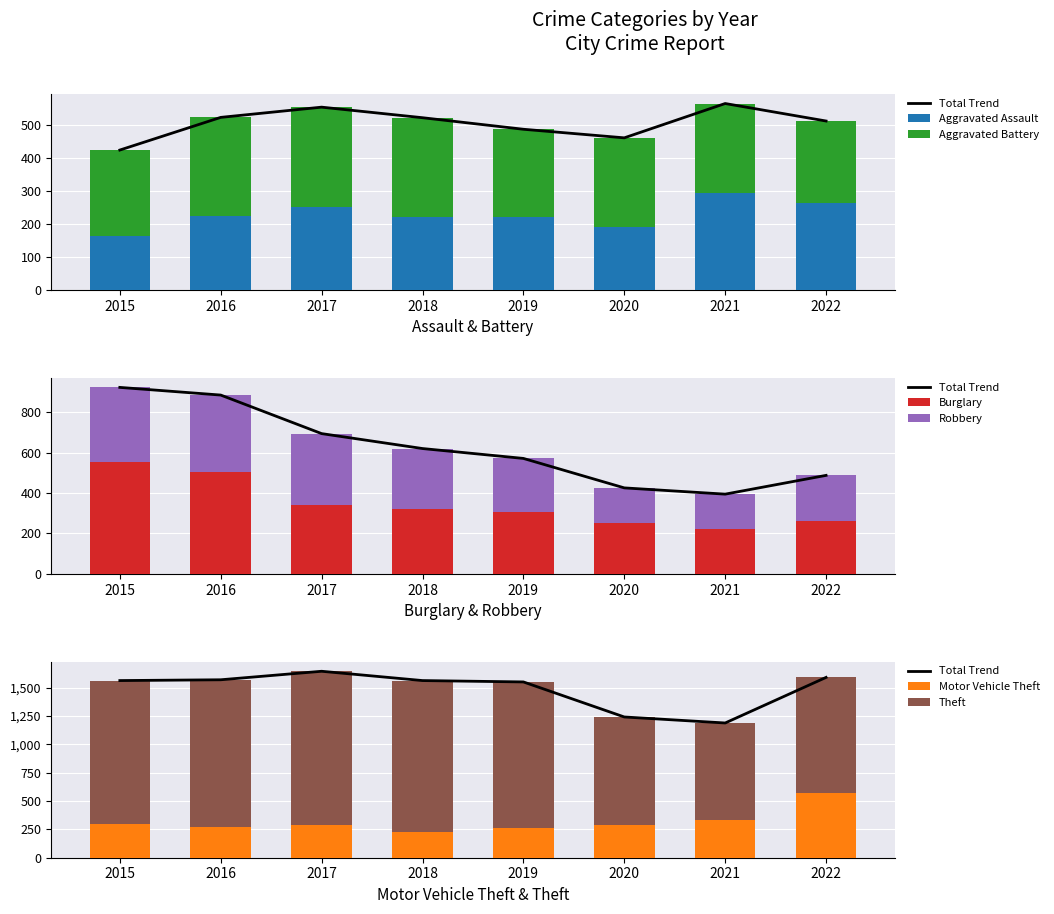

Between 2015 and 2017, which series saw the biggest shift?

Burglary